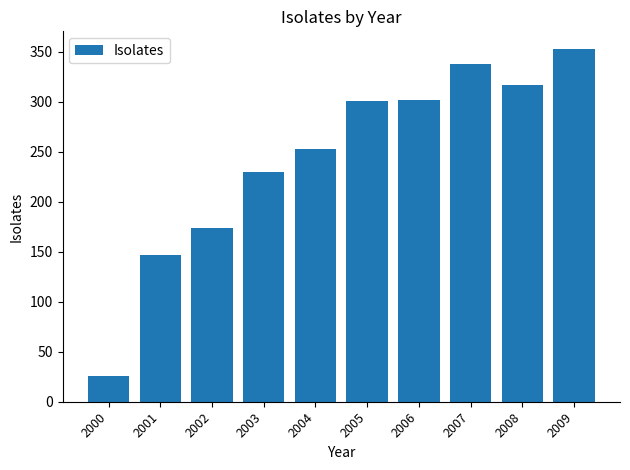

Approximately how many times larger is the value at 2002 compared to 2004?

0.7